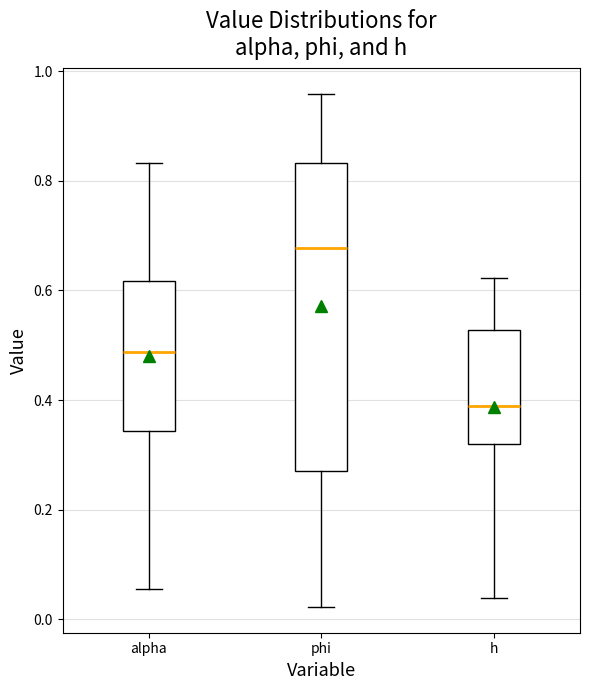

Reading left to right, transcribe this box plot: for each box, give where its median line is, the range the box spans, and where its two whiskers end, as read against the y-axis. The values are not printed on the chart, so give them approximately, as read against the axis.

alpha: median 0.48, box 0.34 to 0.62, whiskers 0.06 to 0.84
phi: median 0.68, box 0.26 to 0.84, whiskers 0.02 to 0.96
h: median 0.38, box 0.32 to 0.52, whiskers 0.04 to 0.62